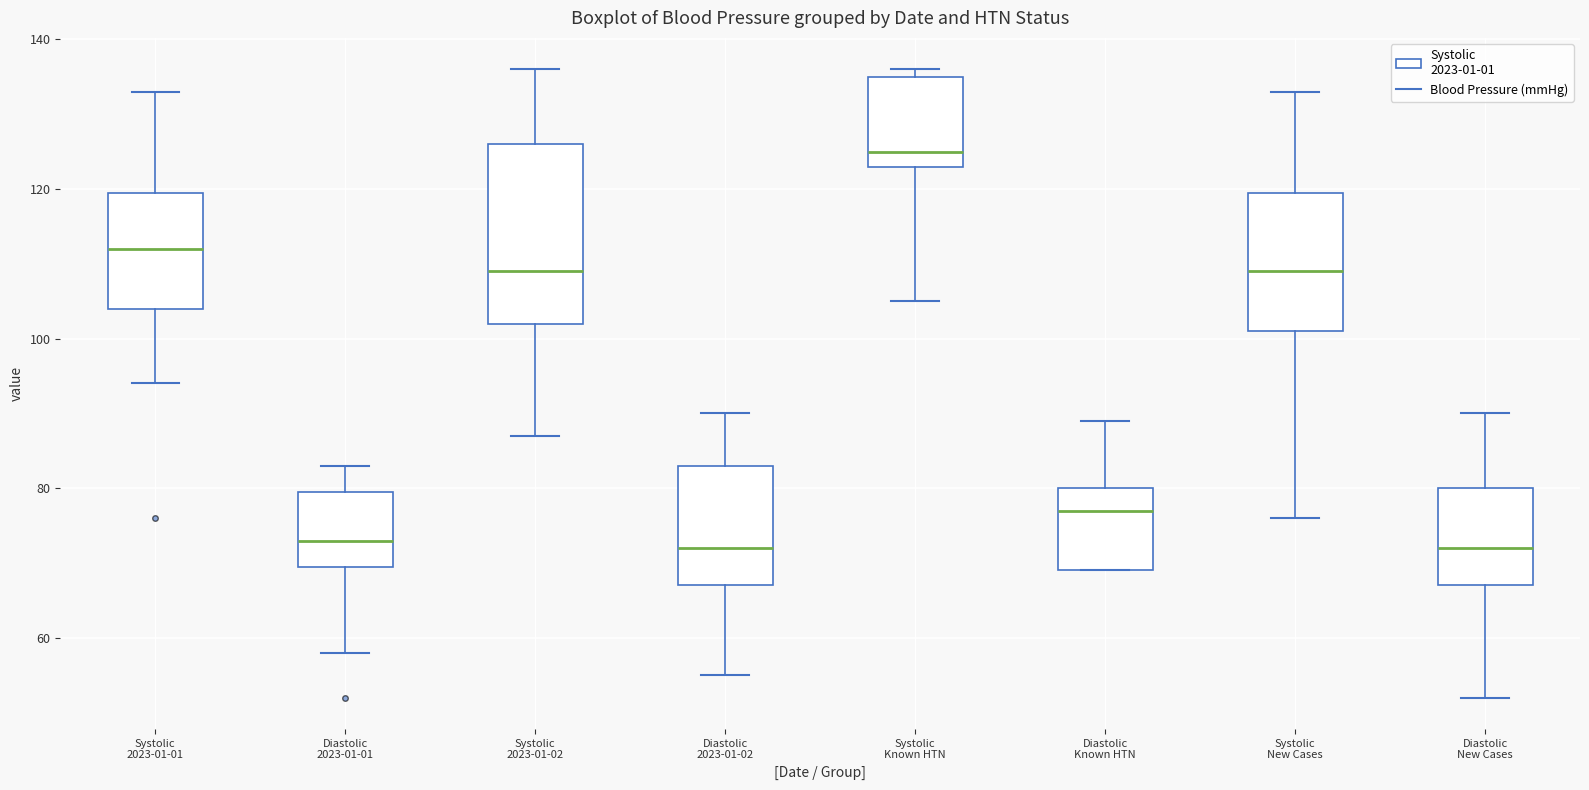

Which box's median line is the highest?

Systolic Known HTN